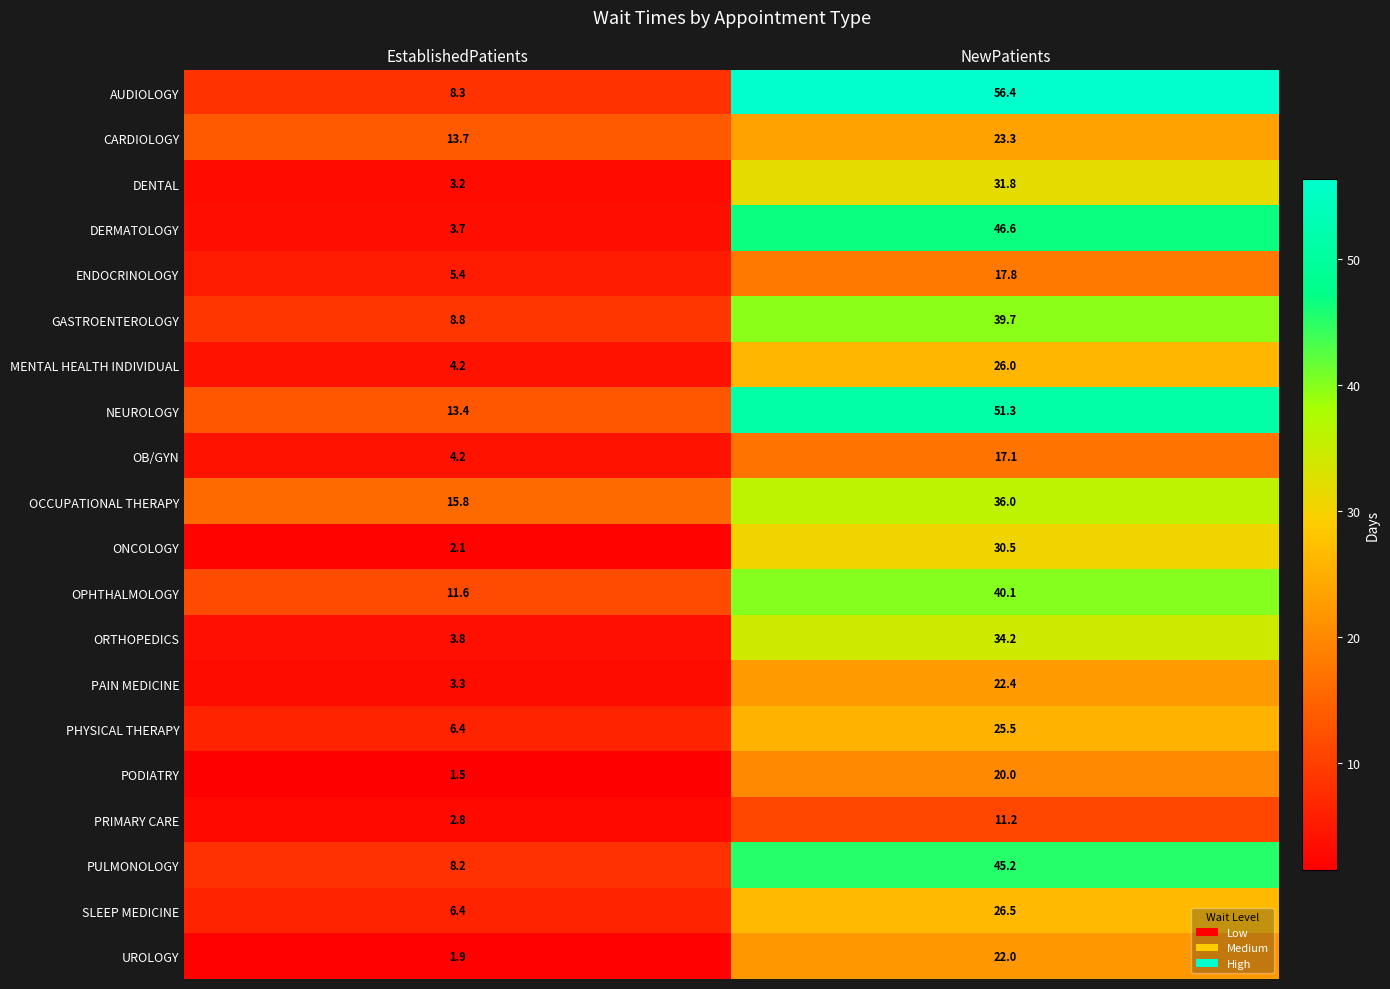

What is the difference between the highest and lowest values at NewPatients?

45.2